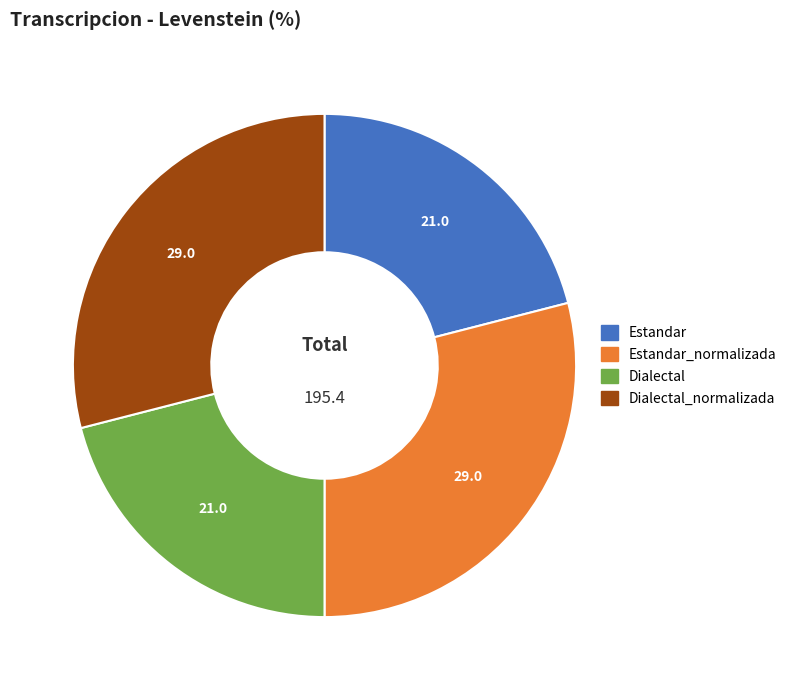

Between Estandar_normalizada and Estandar, which is larger?

Estandar_normalizada